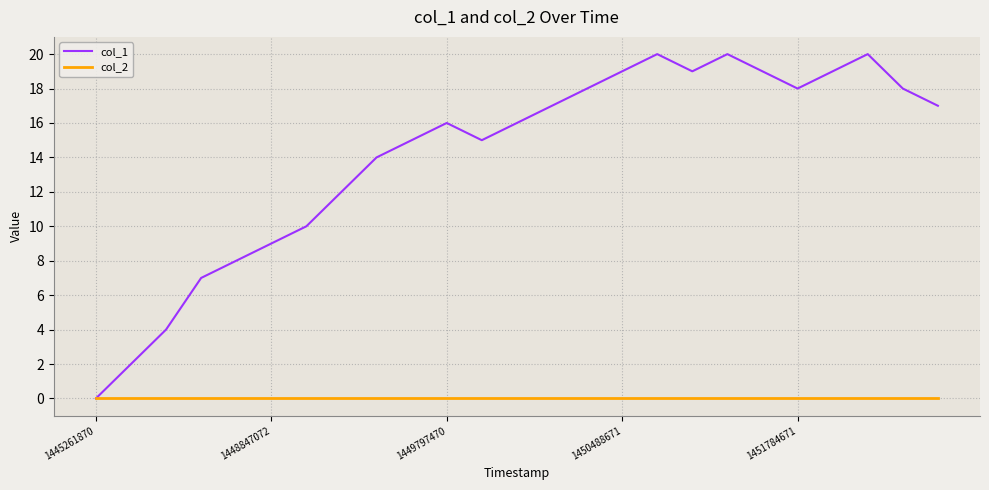

Which series has the largest total across all categories?

col_1